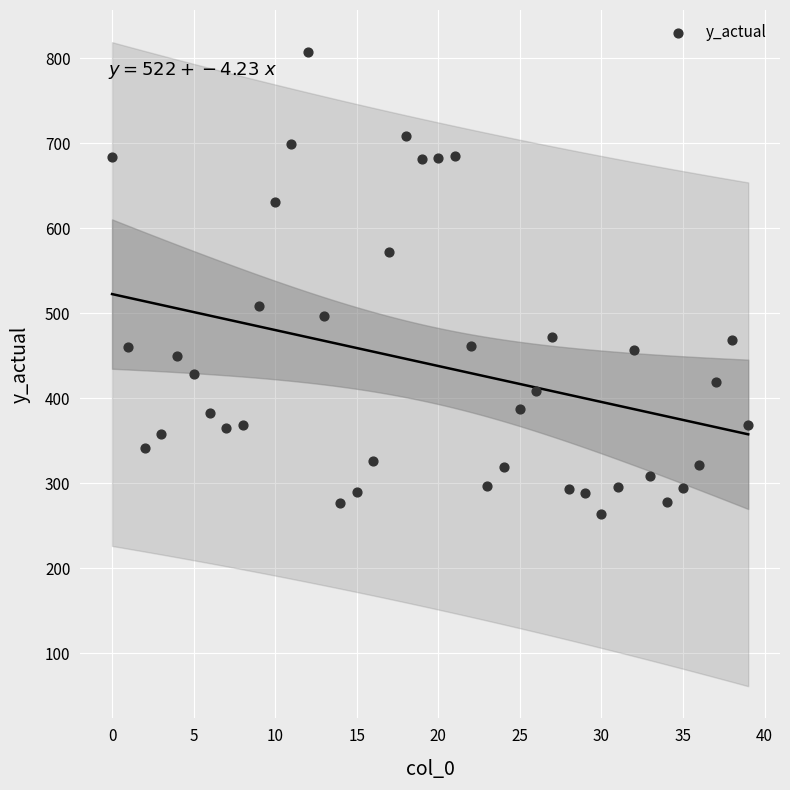

What is the range of Y values (max minus min)?

543.5